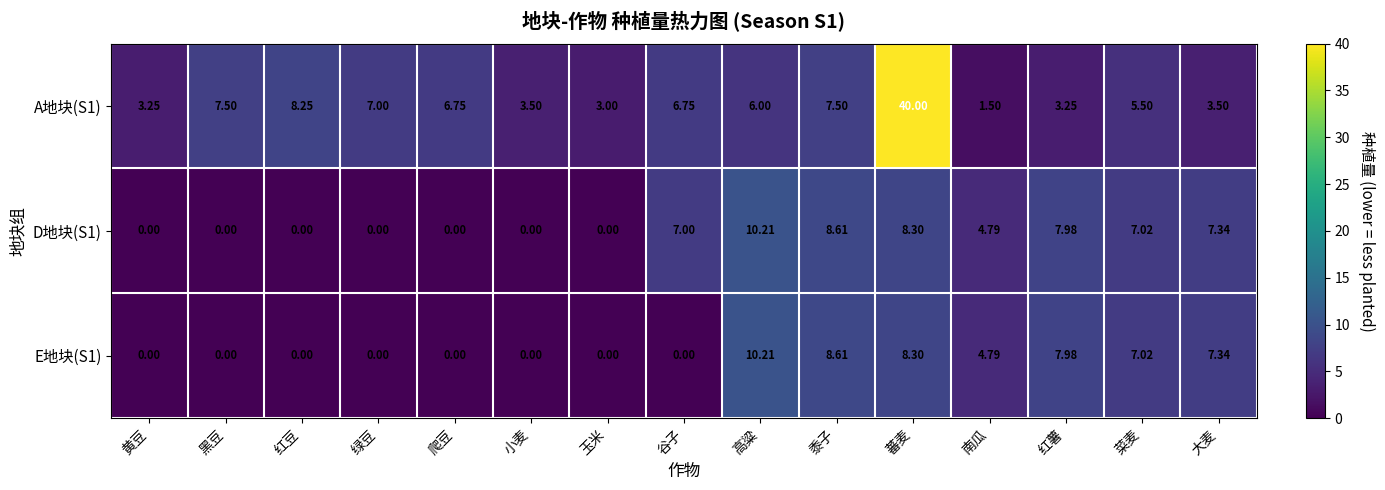

Where is A地块(S1) nearest to the value 20?

红豆